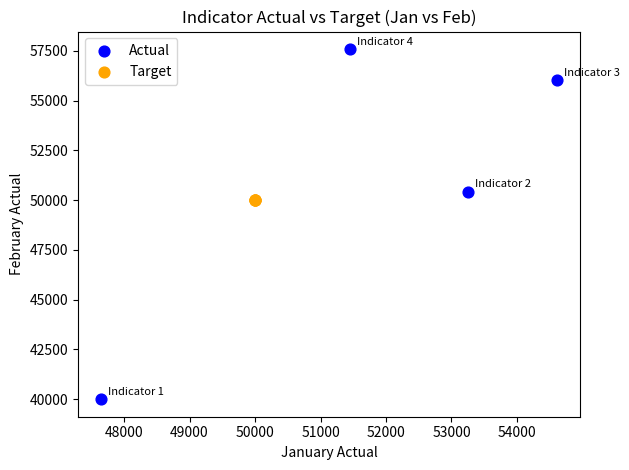

Which series reaches the minimum Y coordinate?

Actual